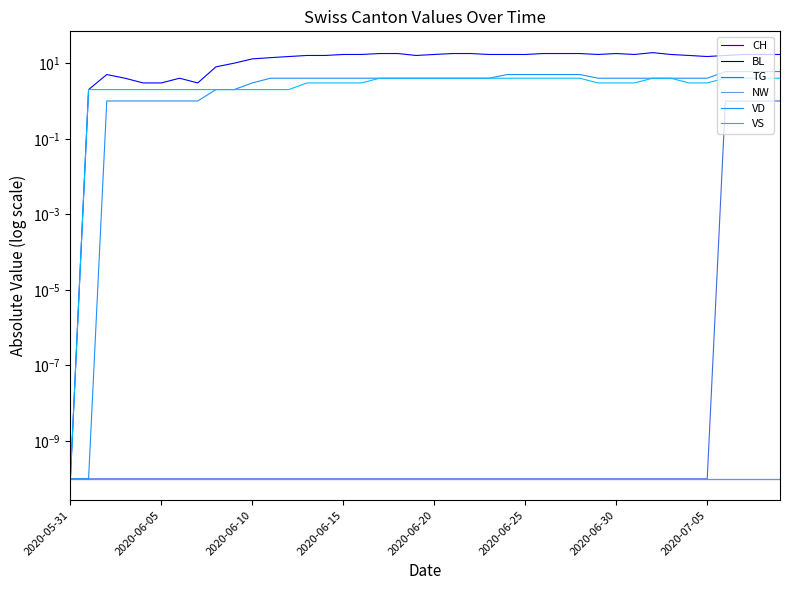

Reading left to right, transcribe all the data shown in this chart.

CH: 0.0	2.0	5.0	4.0	3.0	3.0	4.0	3.0	8.0	10.0	13.0	14.0	15.0	16.0	16.0	17.0	17.0	18.0	18.0	16.0	17.0	18.0	18.0	17.0	17.0	17.0	18.0	18.0	18.0	17.0	18.0	17.0	19.0	17.0	16.0	15.0	16.0	17.0	17.0	17.0
BL: 0.0	0.0	0.0	0.0	0.0	0.0	0.0	0.0	0.0	0.0	0.0	0.0	0.0	0.0	0.0	0.0	0.0	0.0	0.0	0.0	0.0	0.0	0.0	0.0	0.0	0.0	0.0	0.0	0.0	0.0	0.0	0.0	0.0	0.0	0.0	0.0	0.0	0.0	0.0	0.0
TG: 0.0	0.0	0.0	0.0	0.0	0.0	0.0	0.0	0.0	0.0	0.0	0.0	0.0	0.0	0.0	0.0	0.0	0.0	0.0	0.0	0.0	0.0	0.0	0.0	0.0	0.0	0.0	0.0	0.0	0.0	0.0	0.0	0.0	0.0	0.0	0.0	1.0	1.0	1.0	1.0
NW: 0.0	0.0	0.0	0.0	0.0	0.0	0.0	0.0	0.0	0.0	0.0	0.0	0.0	0.0	0.0	0.0	0.0	0.0	0.0	0.0	0.0	0.0	0.0	0.0	0.0	0.0	0.0	0.0	0.0	0.0	0.0	0.0	0.0	0.0	0.0	0.0	0.0	0.0	0.0	0.0
VD: 0.0	0.0	1.0	1.0	1.0	1.0	1.0	1.0	2.0	2.0	3.0	4.0	4.0	4.0	4.0	4.0	4.0	4.0	4.0	4.0	4.0	4.0	4.0	4.0	5.0	5.0	5.0	5.0	5.0	4.0	4.0	4.0	4.0	4.0	4.0	4.0	6.0	6.0	6.0	6.0
VS: 0.0	2.0	2.0	2.0	2.0	2.0	2.0	2.0	2.0	2.0	2.0	2.0	2.0	3.0	3.0	3.0	3.0	4.0	4.0	4.0	4.0	4.0	4.0	4.0	4.0	4.0	4.0	4.0	4.0	3.0	3.0	3.0	4.0	4.0	3.0	3.0	4.0	4.0	4.0	4.0